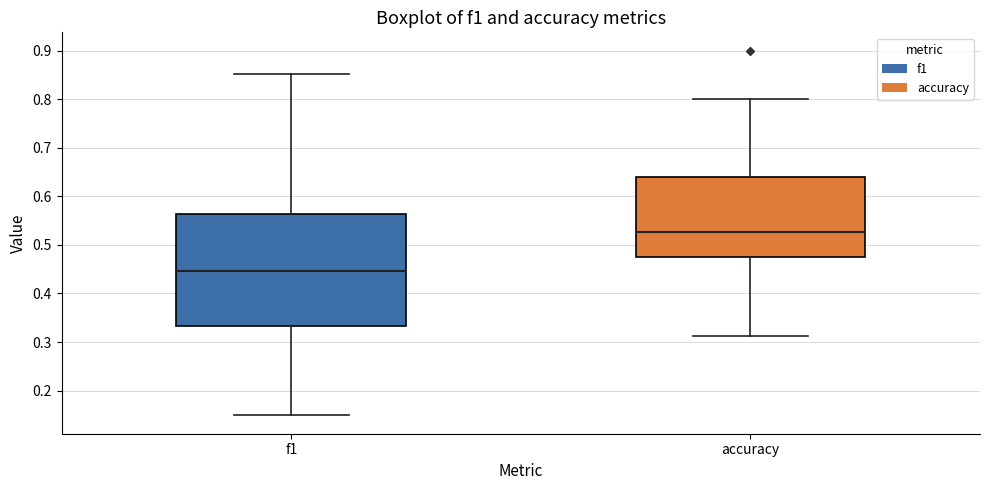

Reading left to right, read every box against the y-axis: the position of its median line, the range the box covers, and the ends of its whiskers. The values are not printed on the chart, so give them approximately, as read against the axis.

f1: median 0.45, box 0.33 to 0.56, whiskers 0.15 to 0.85
accuracy: median 0.53, box 0.48 to 0.64, whiskers 0.31 to 0.80